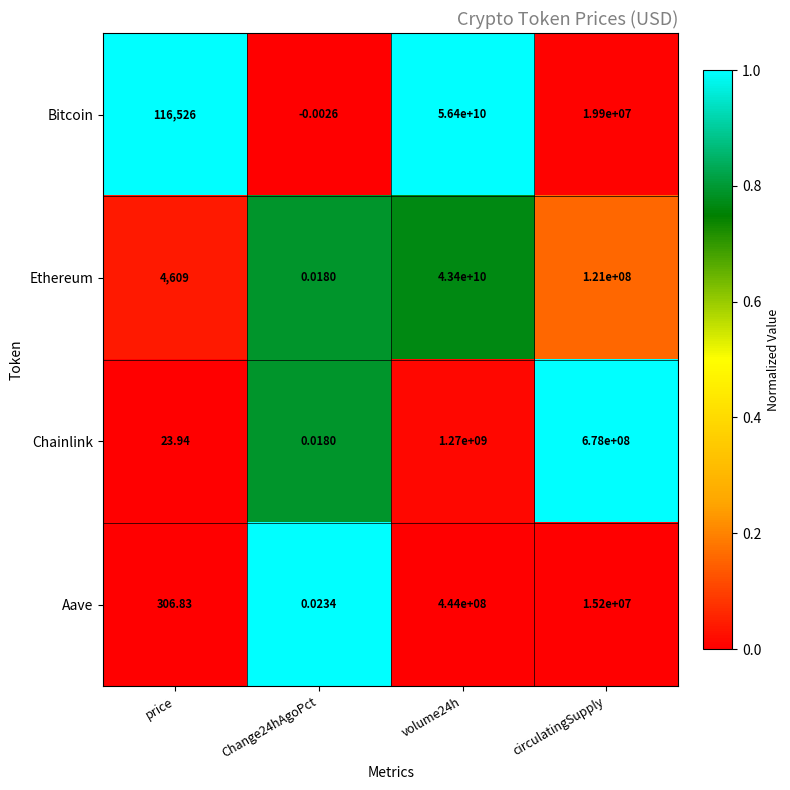

Between price and volume24h, which series saw the biggest shift?

Bitcoin